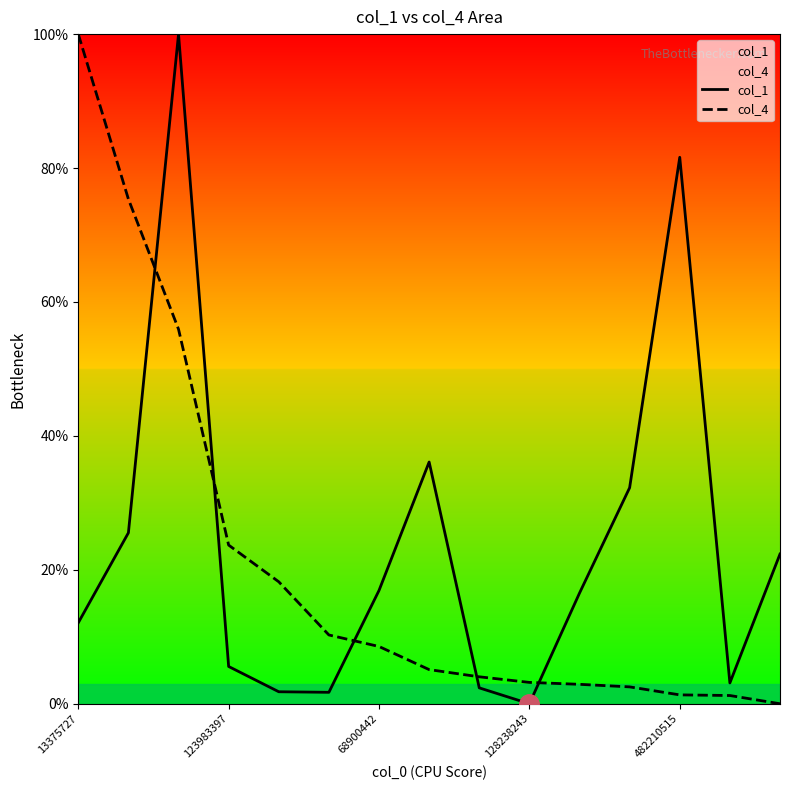

What is the difference between the maximum and minimum values in the col_1 series?

100.0